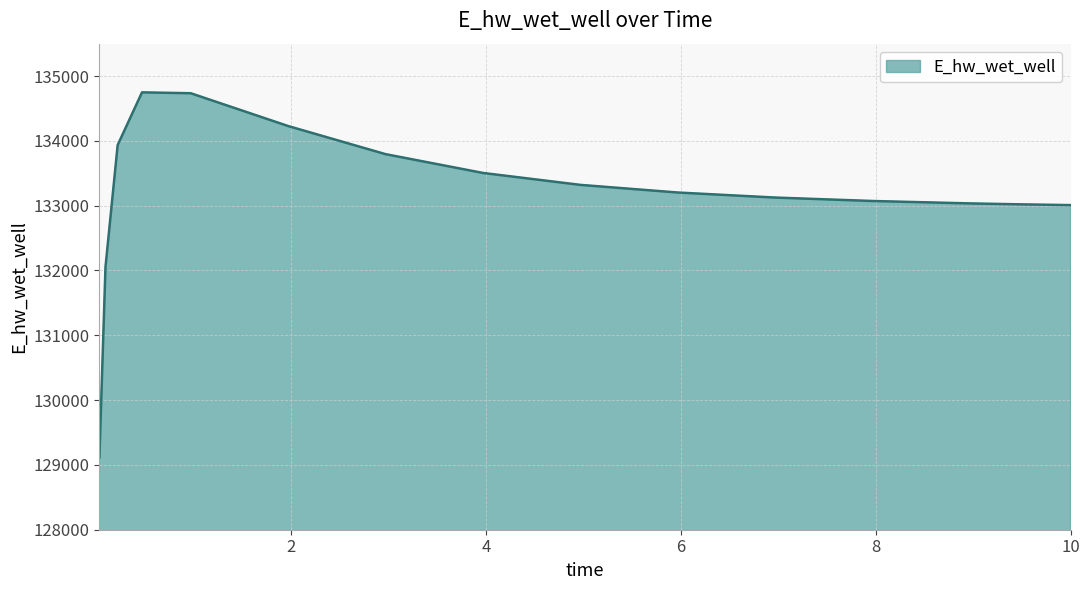

What is the greatest value displayed?

134748.6